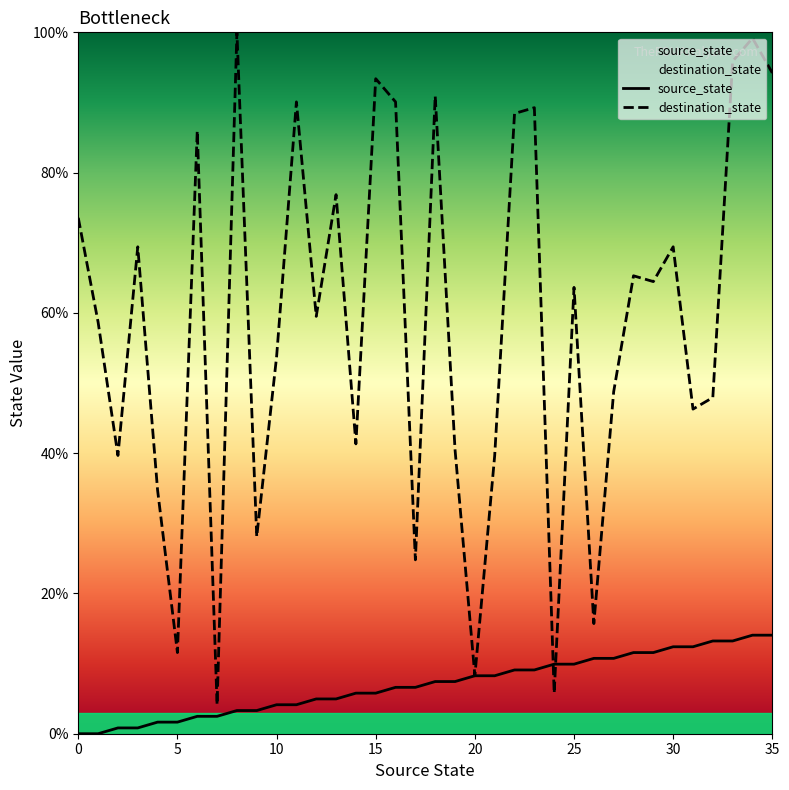

Reading left to right, what are all the values shown in this chart?

source_state: 0.0	0.0	0.8	0.8	1.7	1.7	2.5	2.5	3.3	3.3	4.1	4.1	5.0	5.0	5.8	5.8	6.6	6.6	7.4	7.4	8.3	8.3	9.1	9.1	9.9	9.9	10.7	10.7	11.6	11.6	12.4	12.4	13.2	13.2	14.0	14.0
destination_state: 73.6	58.7	39.7	69.4	34.7	11.6	86.0	4.1	100.0	28.1	53.7	90.1	59.5	76.9	41.3	93.4	90.1	24.8	90.9	40.5	8.3	39.7	88.4	89.3	5.8	63.6	15.7	48.8	65.3	64.5	69.4	46.3	47.9	95.9	99.2	94.2